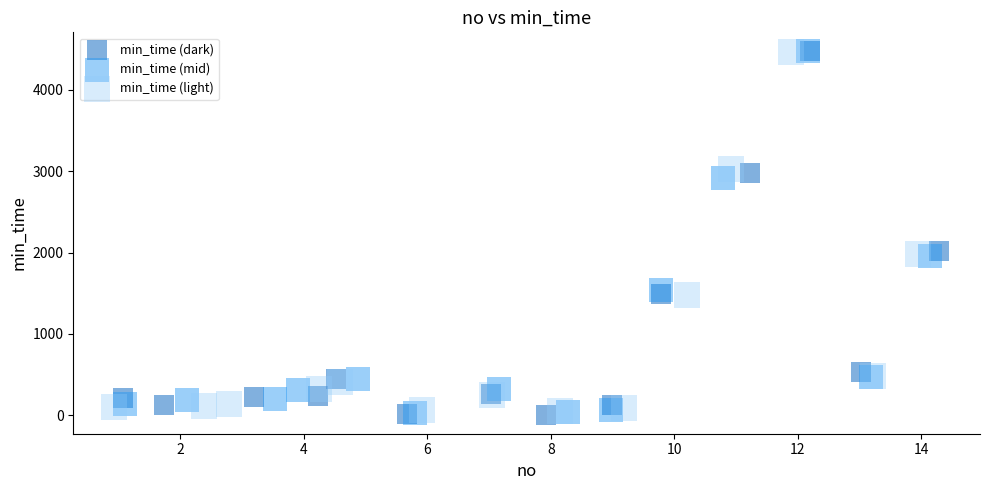

What are all the series names shown in the legend?

min_time (dark), min_time (mid), min_time (light)